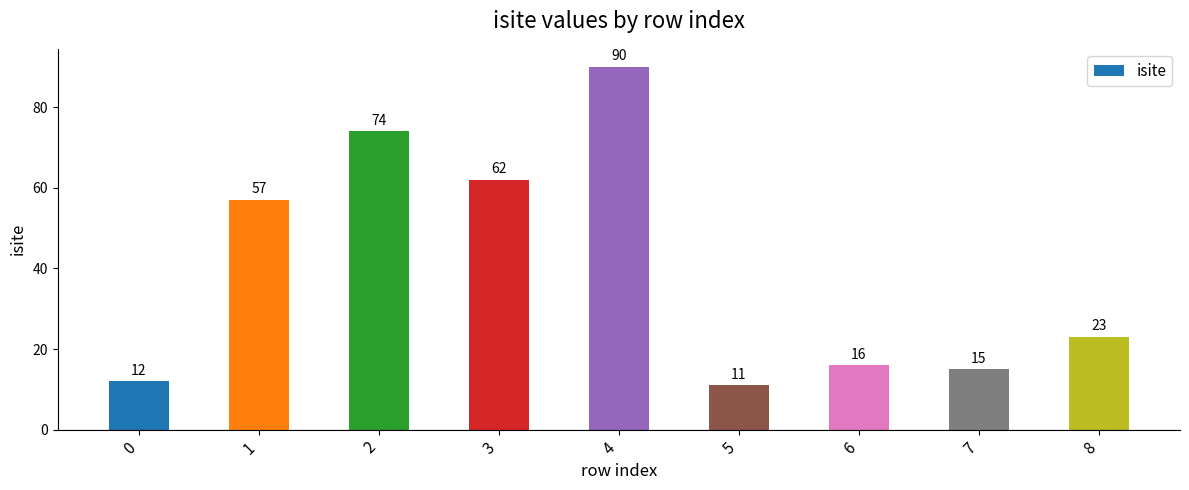

At which category does the chart reach its minimum across all series?

5